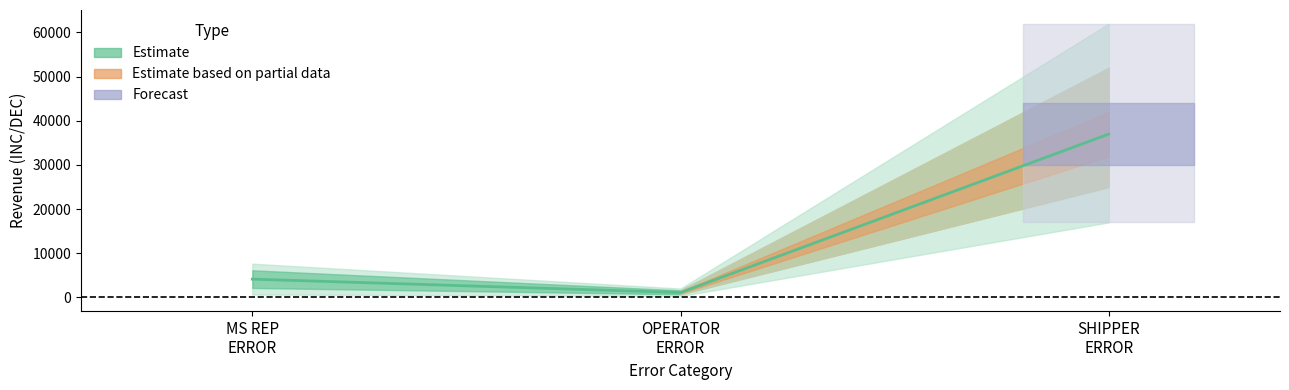

What is the total value across all series at SHIPPER ERROR?

36994.6